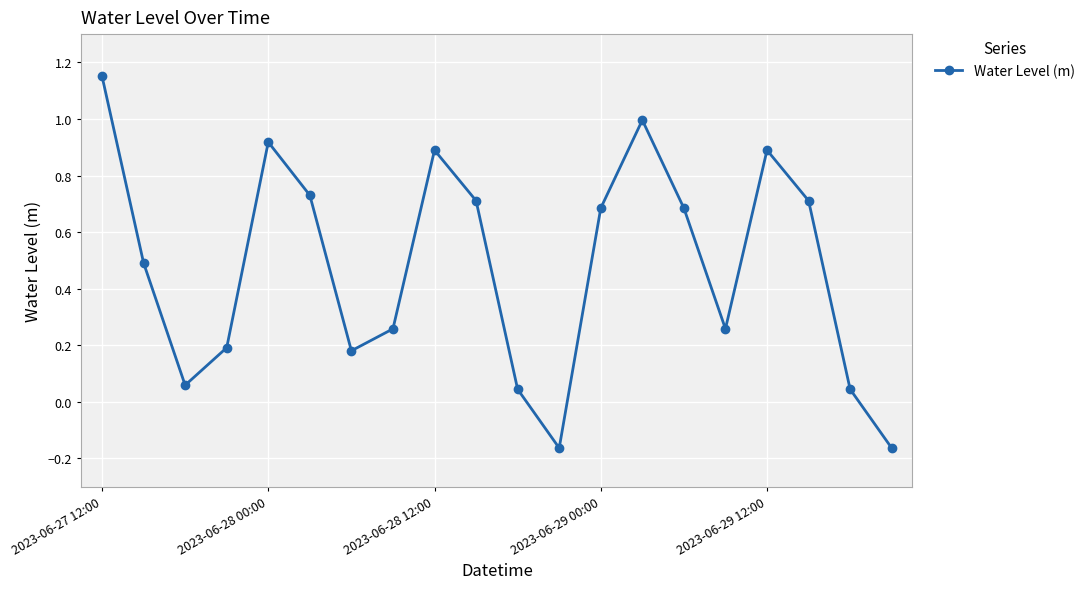

What is the average value?

0.5